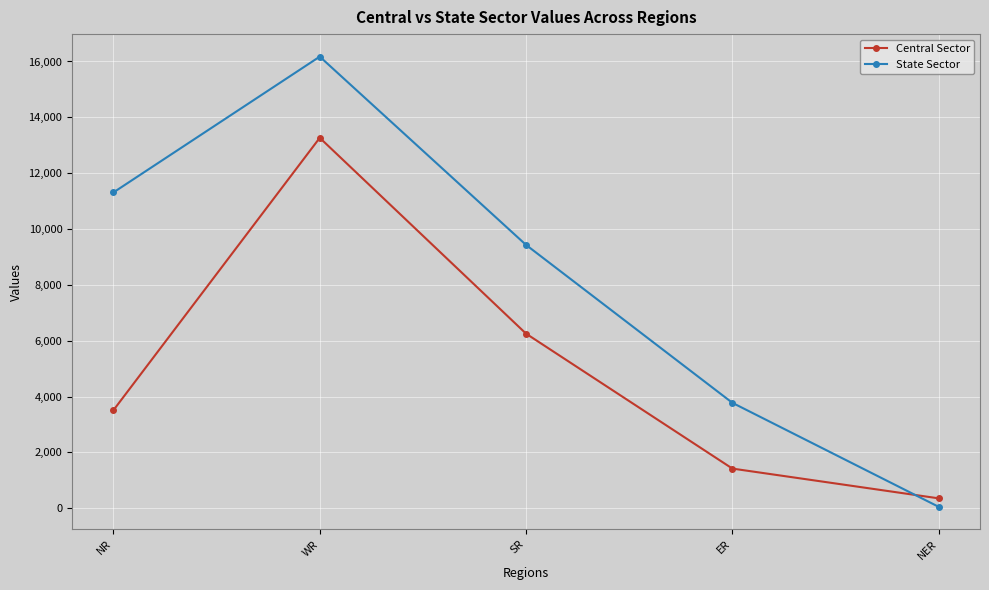

How many times do State Sector and Central Sector cross each other?

1